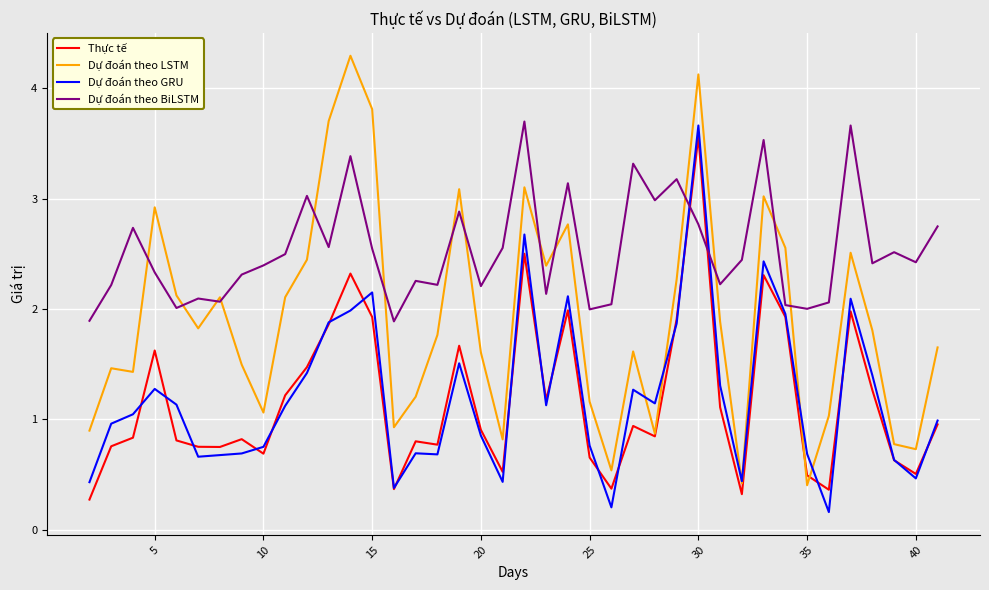

What is the highest value of the Thực tế series?

3.6